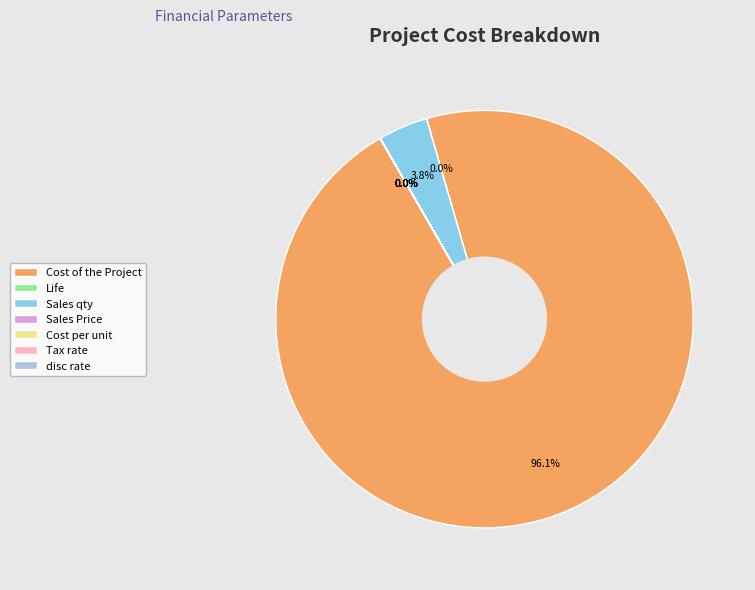

Which category has the biggest portion of the pie?

Cost of the Project